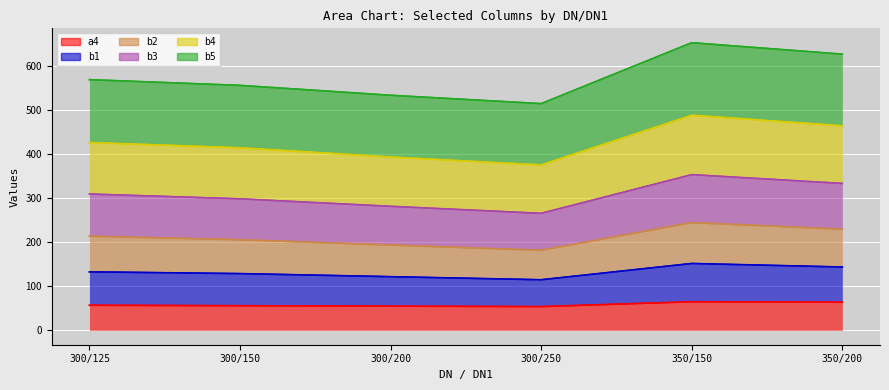

What is the highest value of the b4_line series?

489.0